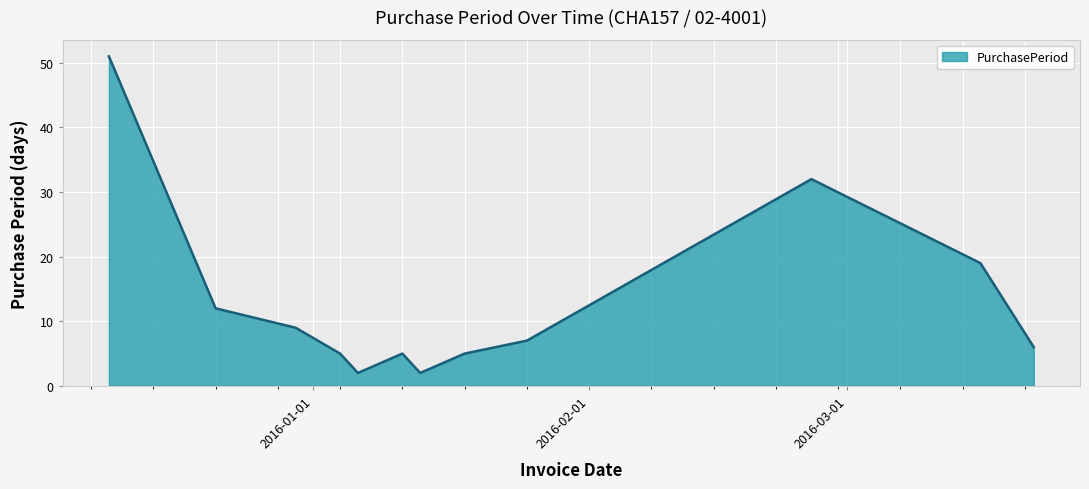

What is the maximum value shown in the chart?

51